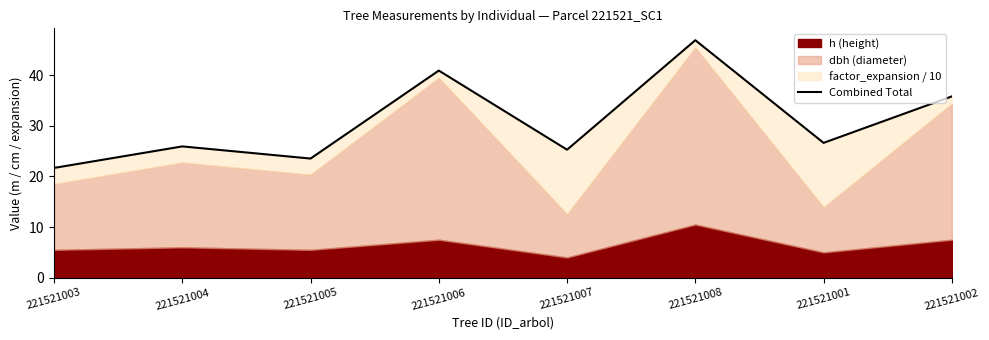

Which has a higher value, 221521002 or 221521008?

221521008